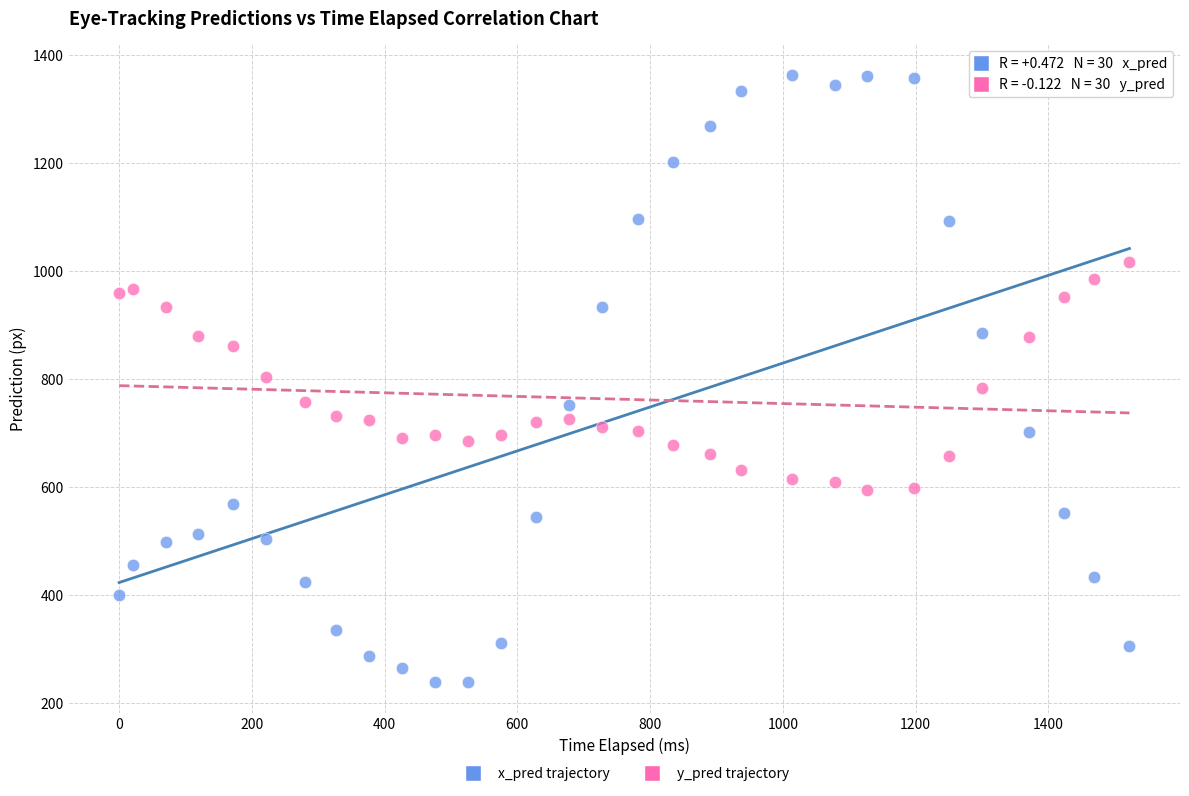

Across all data points, what is the range of X values (max minus min)?

1522.4